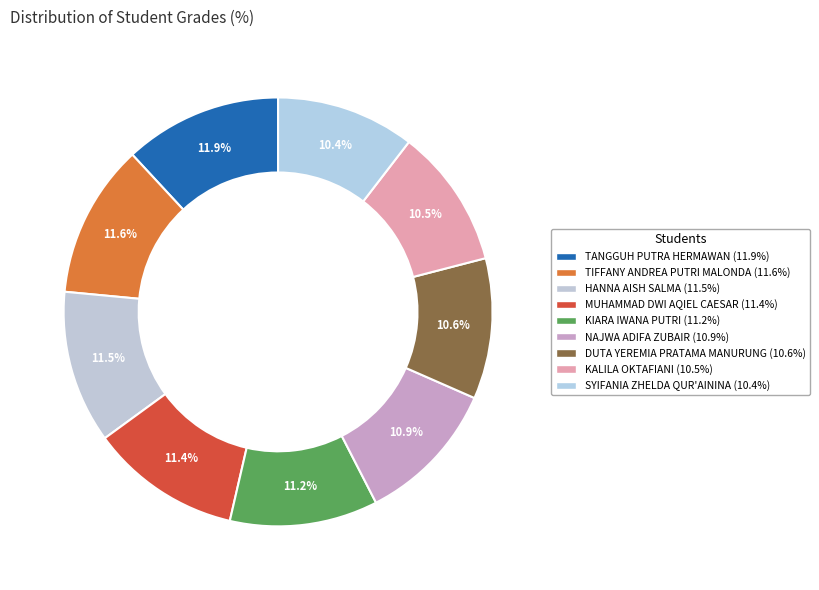

Count the number of slices in the pie.

9